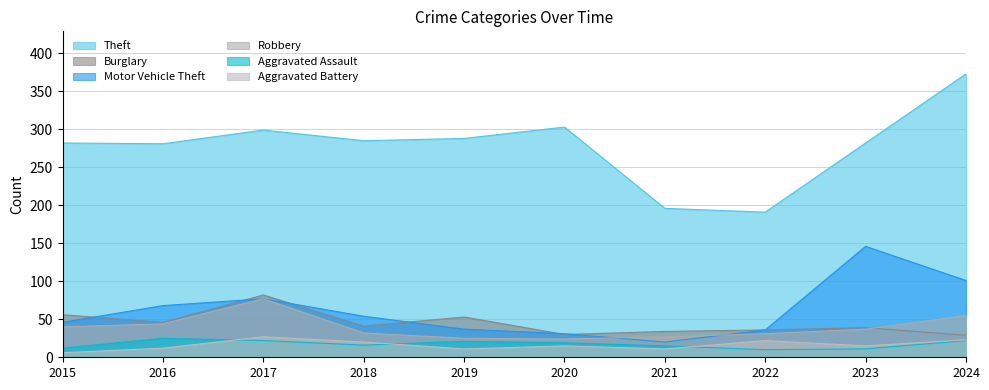

What value does the Theft series have at 2015?

282